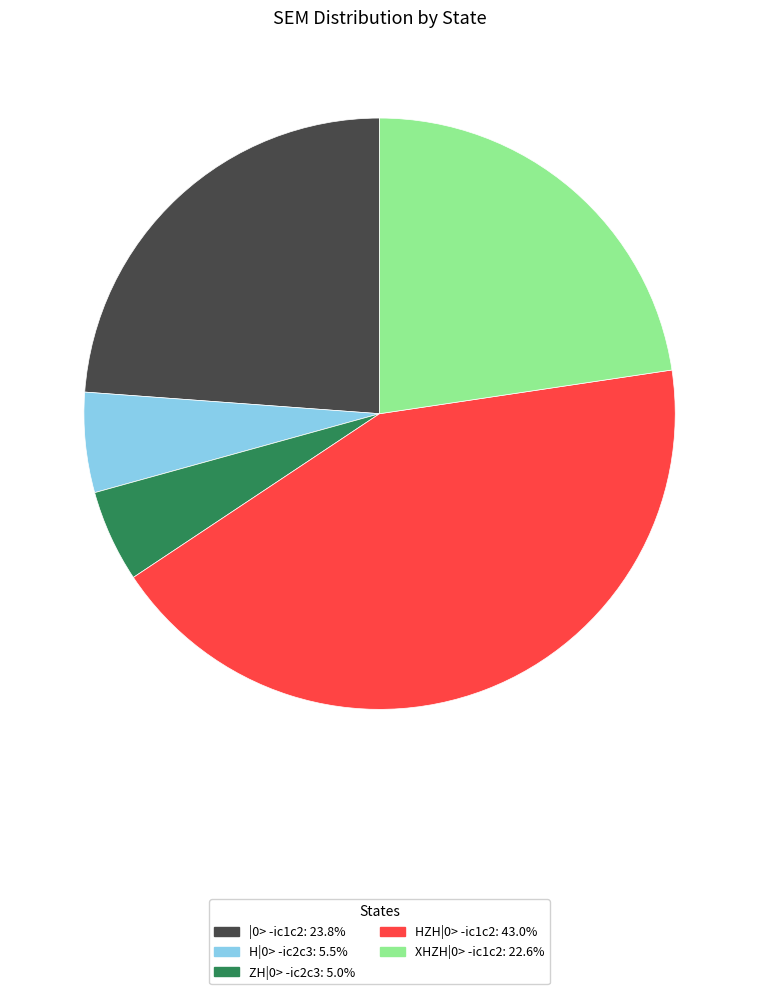

Does any single category account for the majority?

No